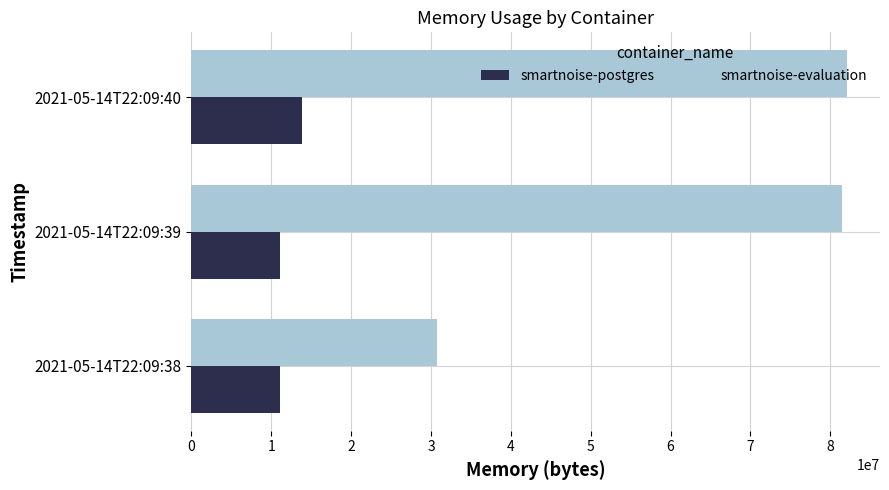

Where is smartnoise-evaluation nearest to the value 56444928?

2021-05-14T22:09:39